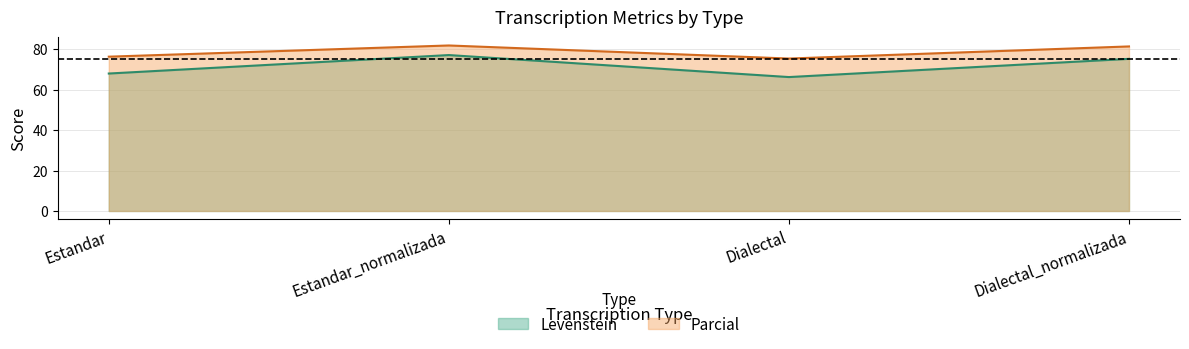

What is the sum of all Parcial values?

314.8